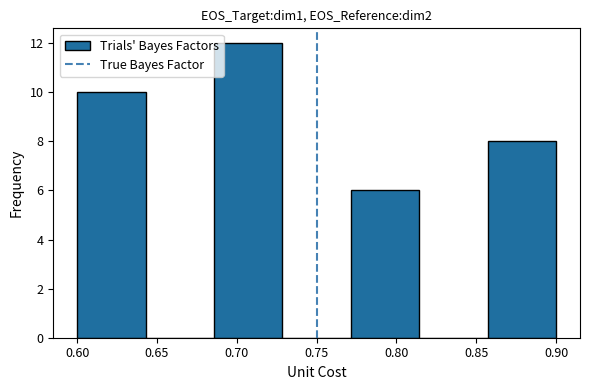

Which range on the x-axis has the tallest bar?

0.685 to 0.730